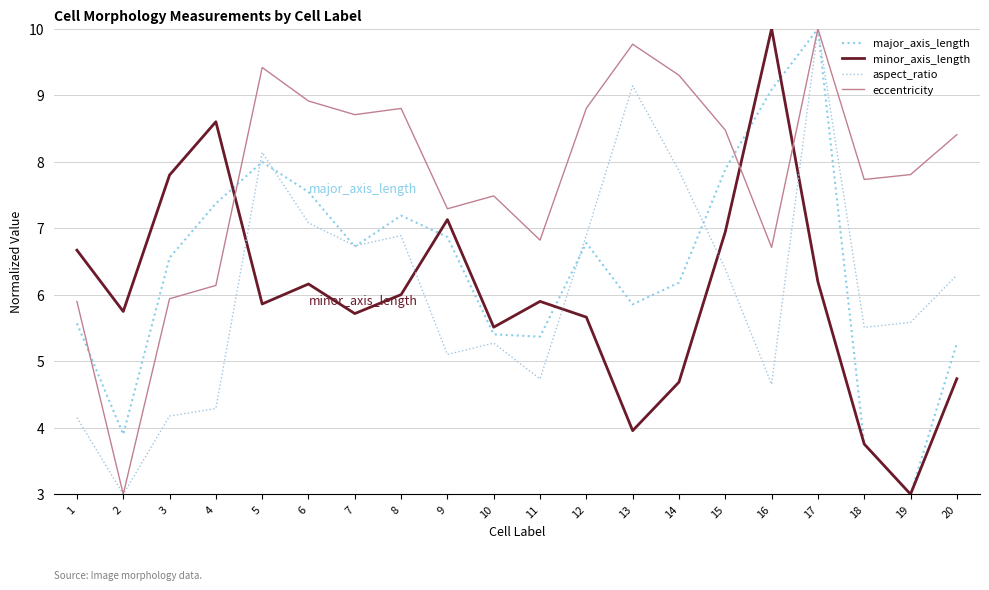

True or false: minor_axis_length and eccentricity intersect in this chart.

True